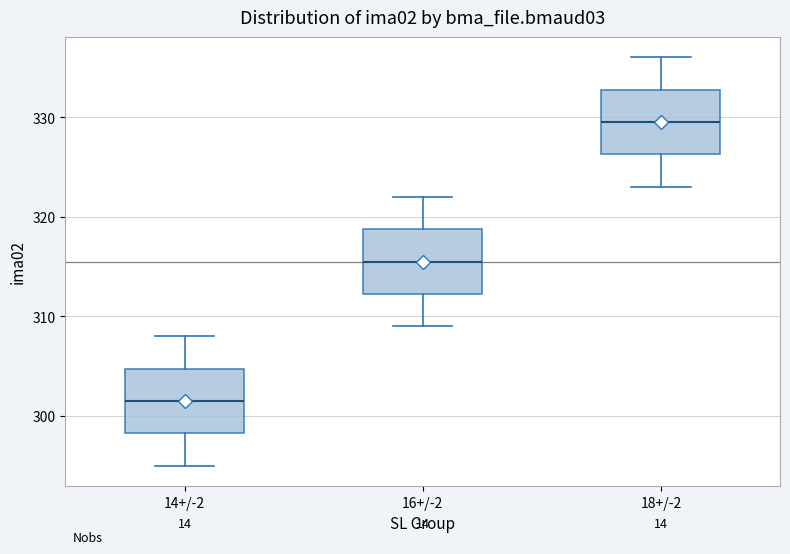

Where is the lower edge of the box for 18+/-2 on the y-axis? The values are not printed on the chart, so give them approximately, as read against the axis.

326